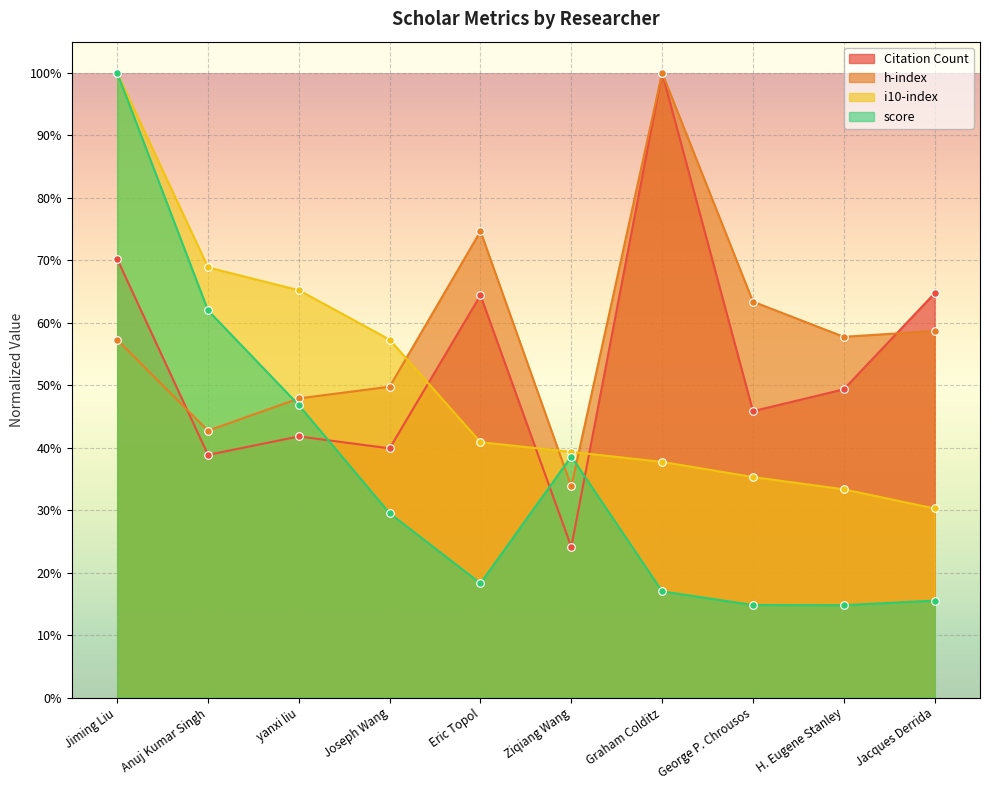

At how many categories does at least one series exceed 0?

10